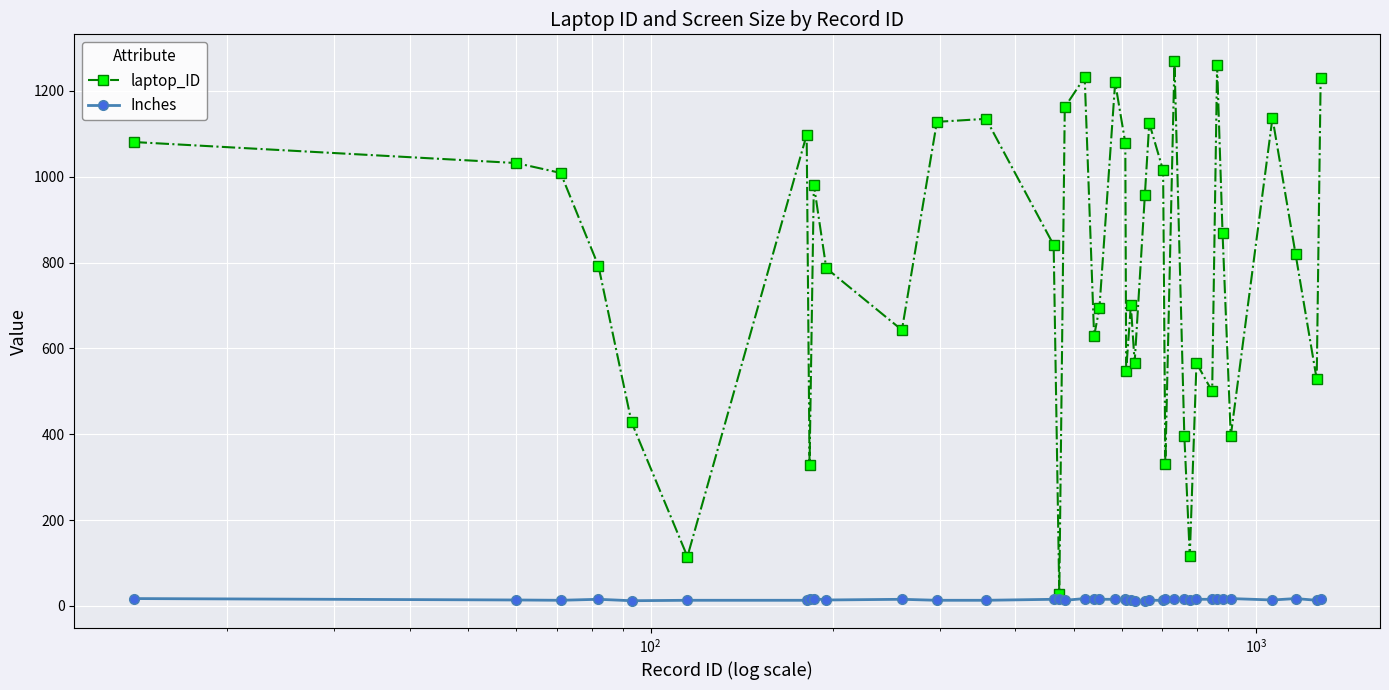

At how many categories does at least one series exceed 242?

37